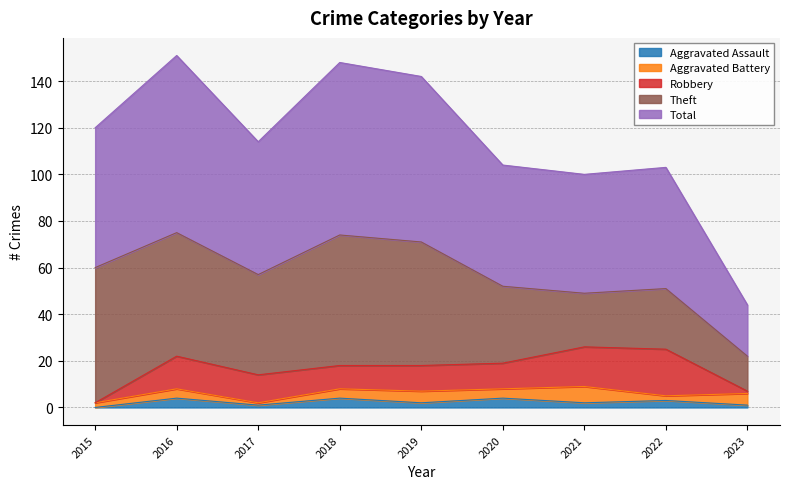

At which label is Theft closest to 36?

2020